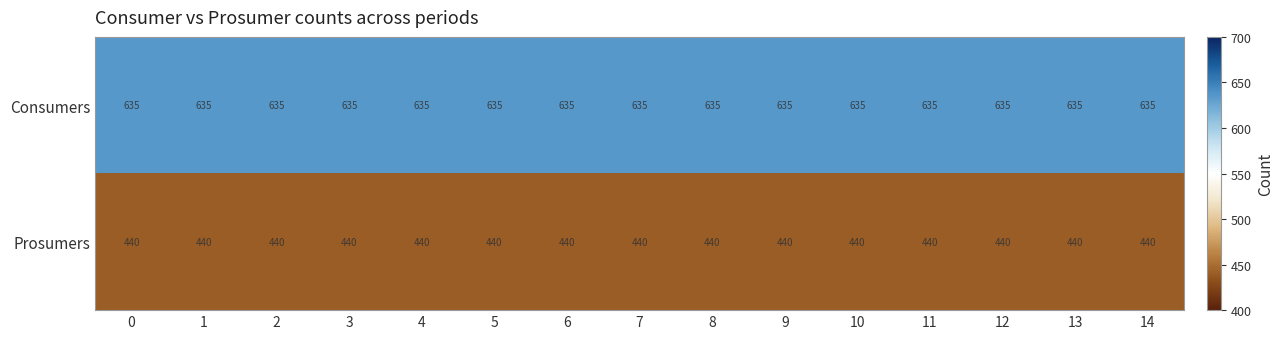

At 2, list the series in order from smallest to largest.

Prosumers, Consumers